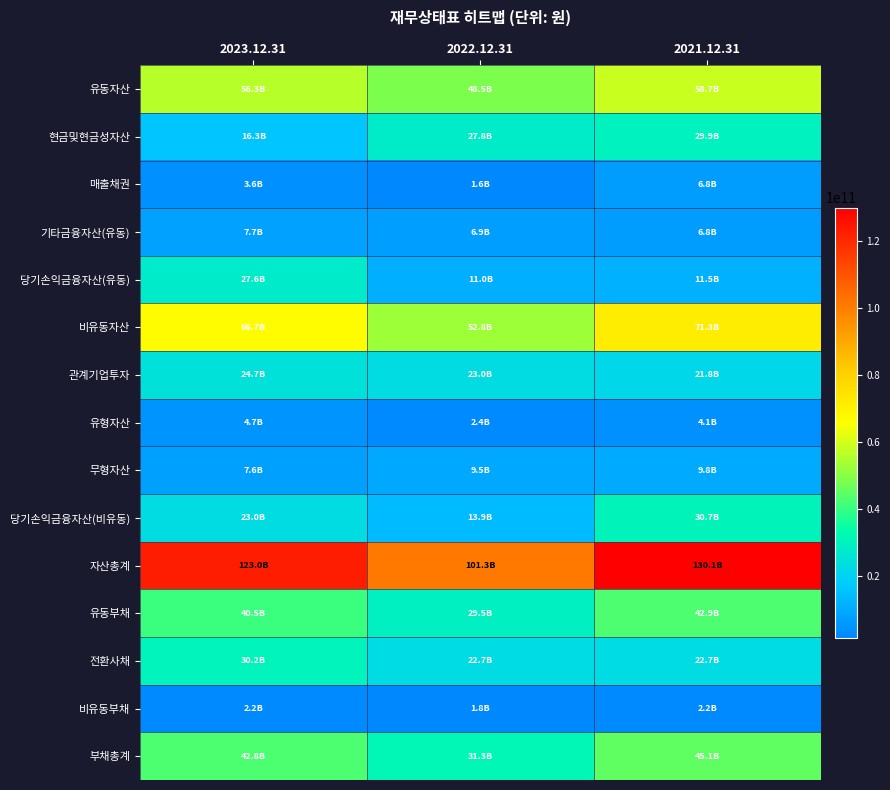

What is the minimum value shown in the chart?

1637073413